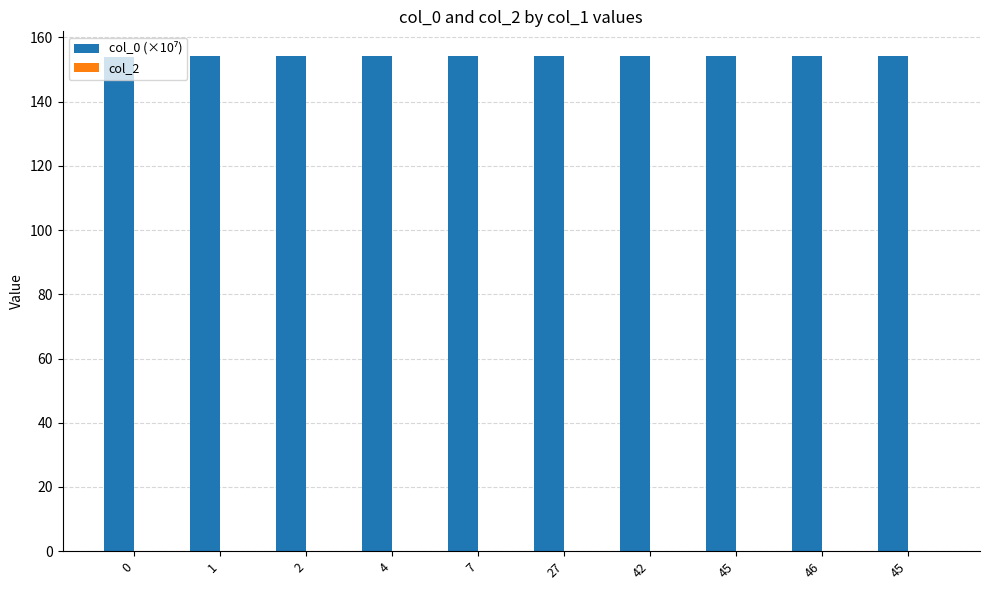

Count the number of data series in this chart.

1